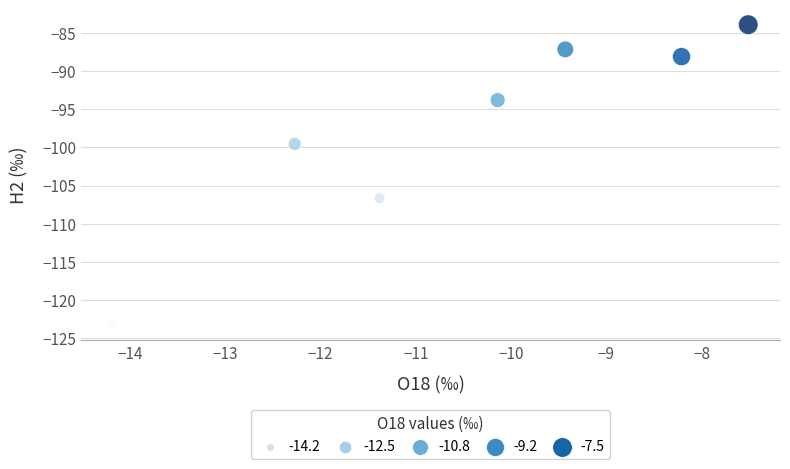

What is the range of X values (max minus min)?

6.7